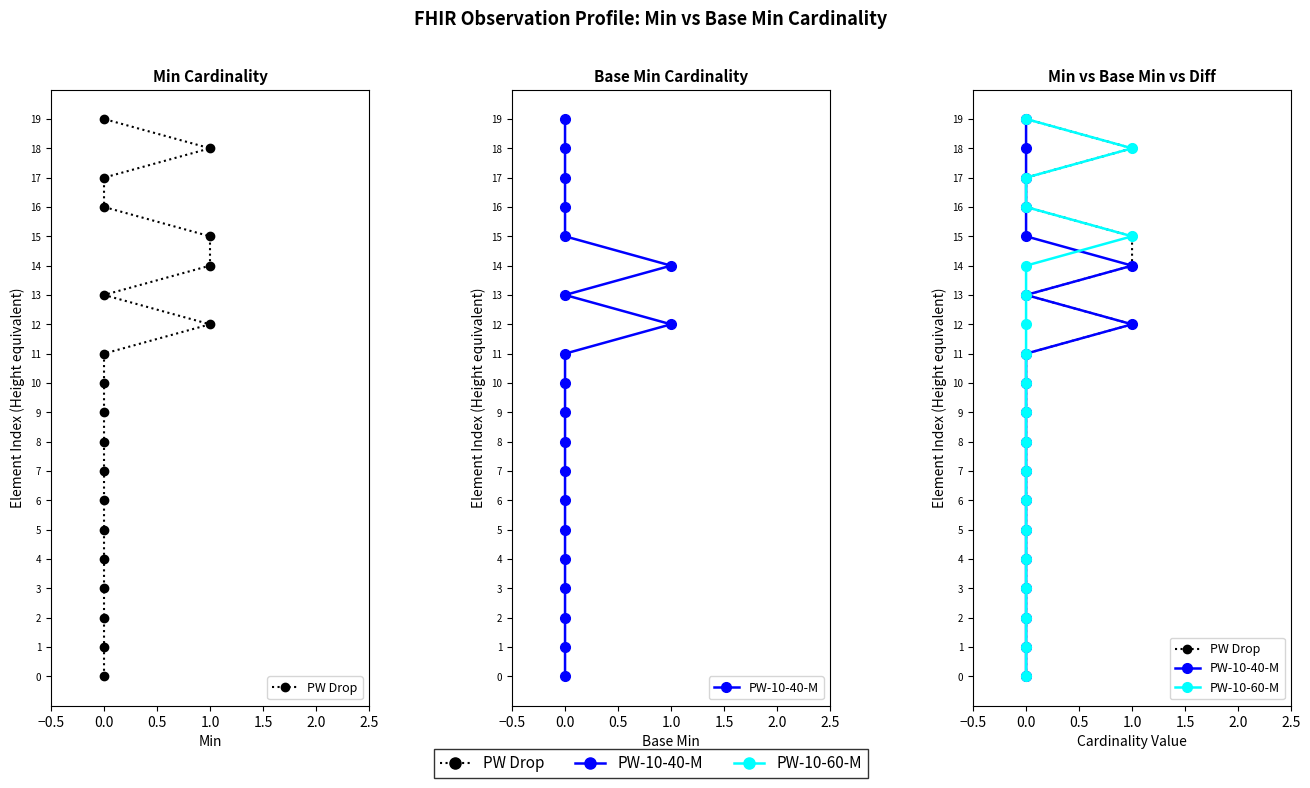

How many lines are shown in the chart?

3